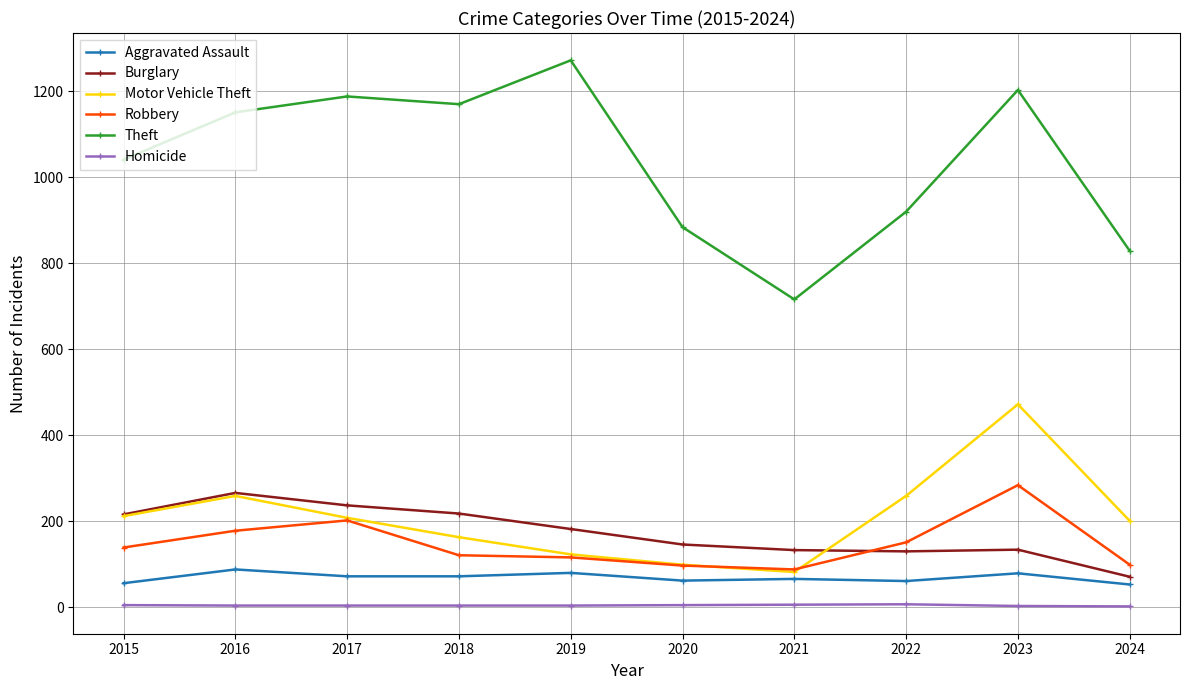

True or false: Aggravated Assault and Homicide cross at least once.

False